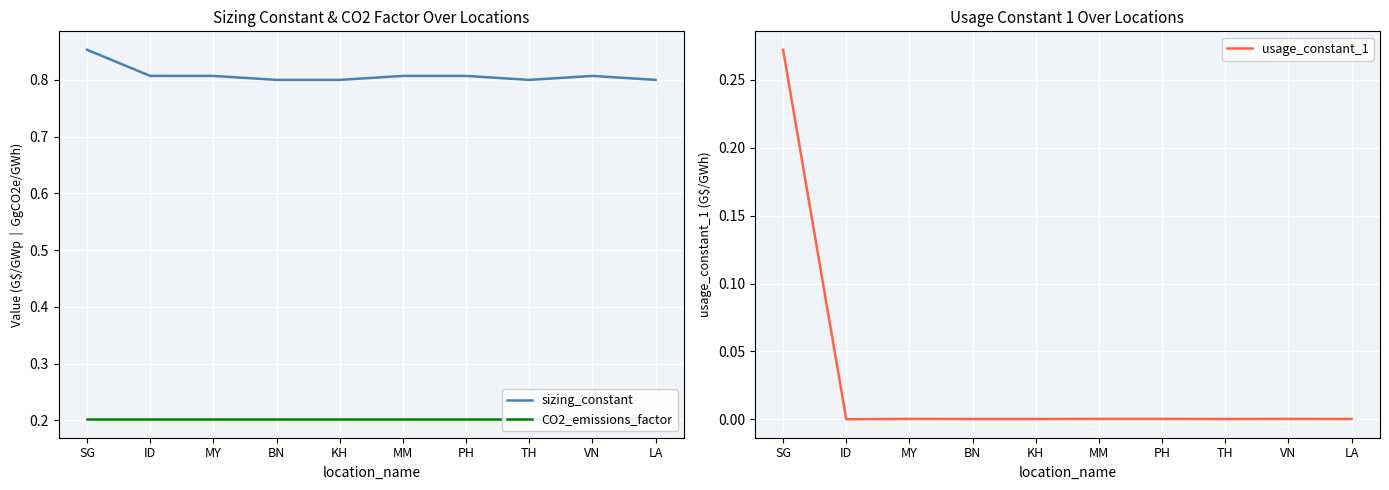

In usage_constant_1, how many points are lower than both neighbors (excluding endpoints)?

2